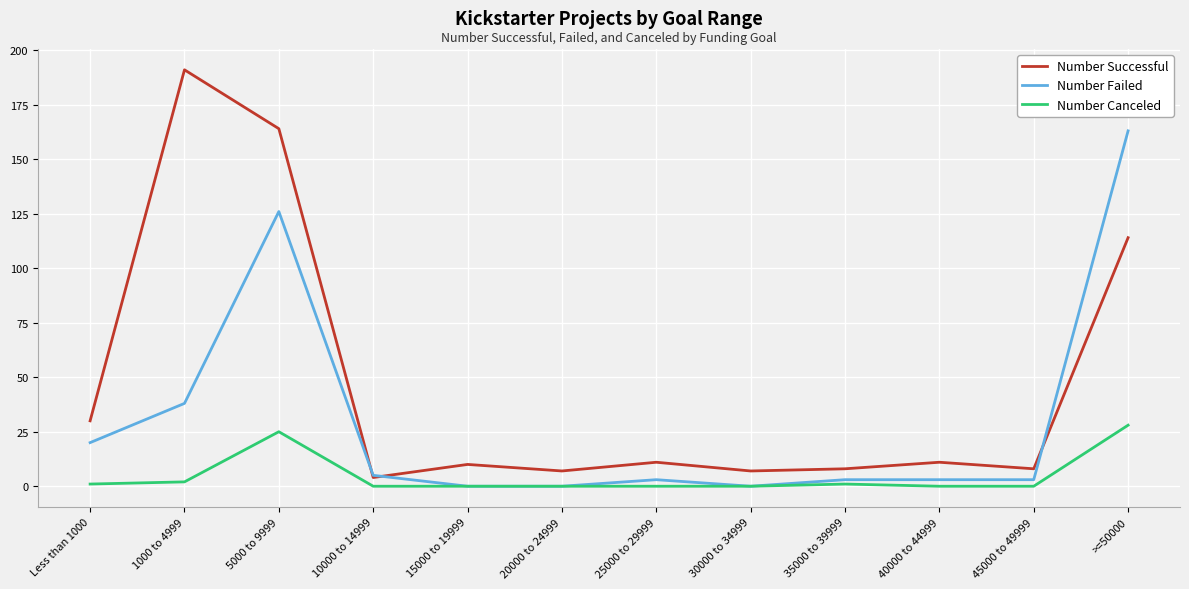

At which category does Number Failed reach its first local peak?

5000 to 9999